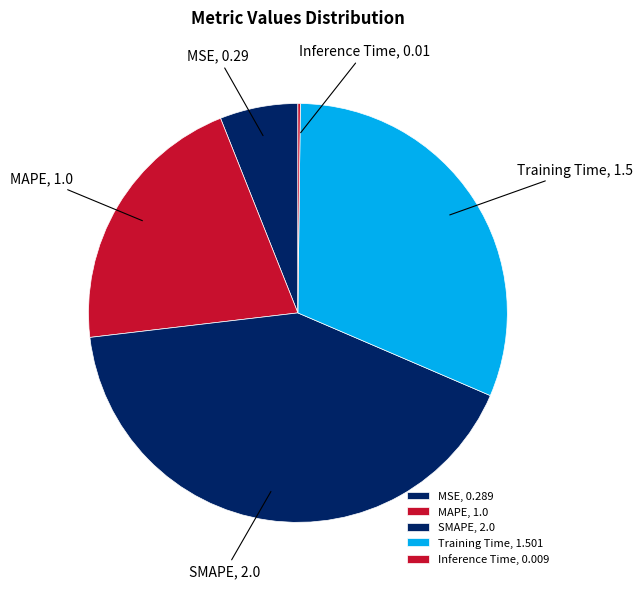

Approximately how many times larger is the value at MAPE compared to SMAPE?

0.5